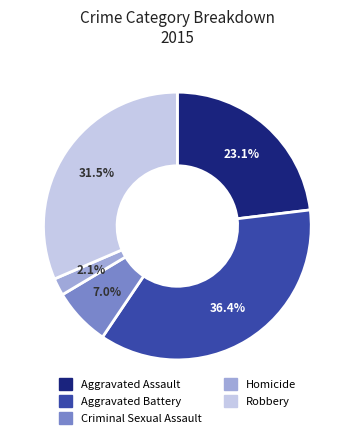

Is it true that Aggravated Assault is 23% of the pie?

True